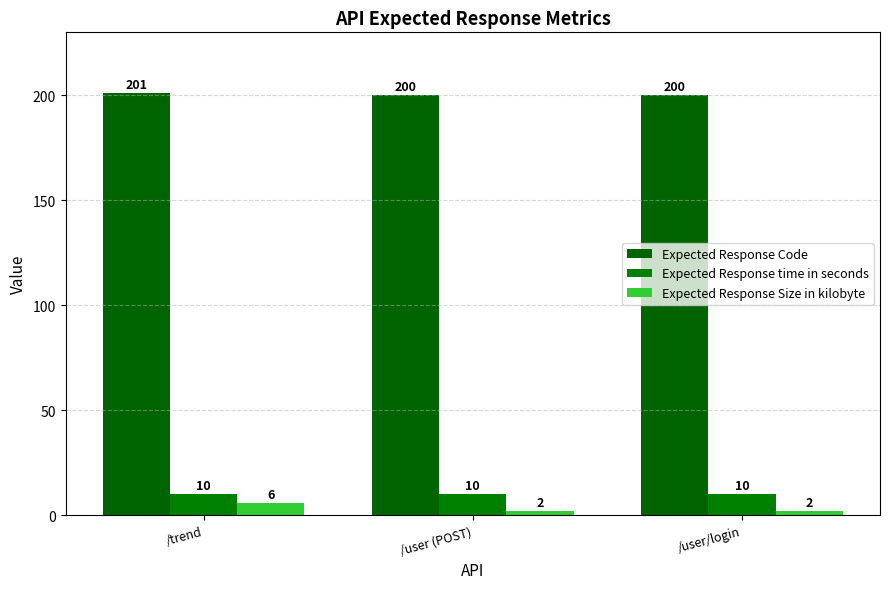

Count the number of categories in the chart.

3